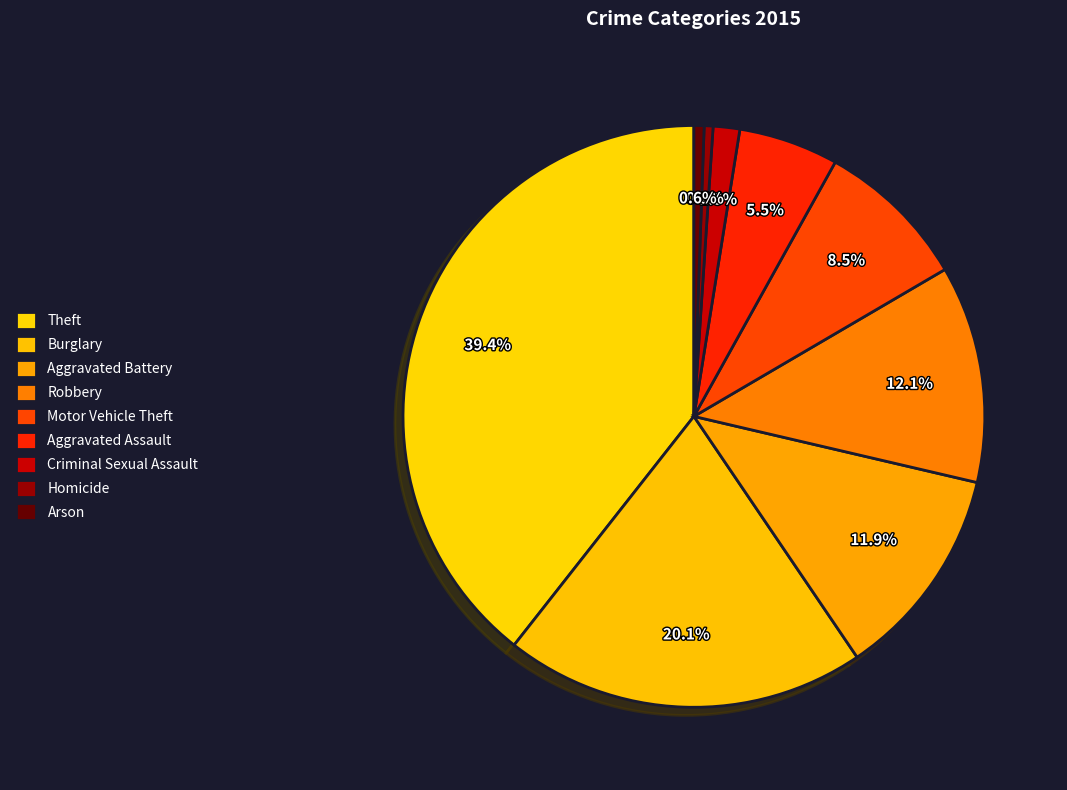

Which category has the smallest portion of the pie?

Homicide